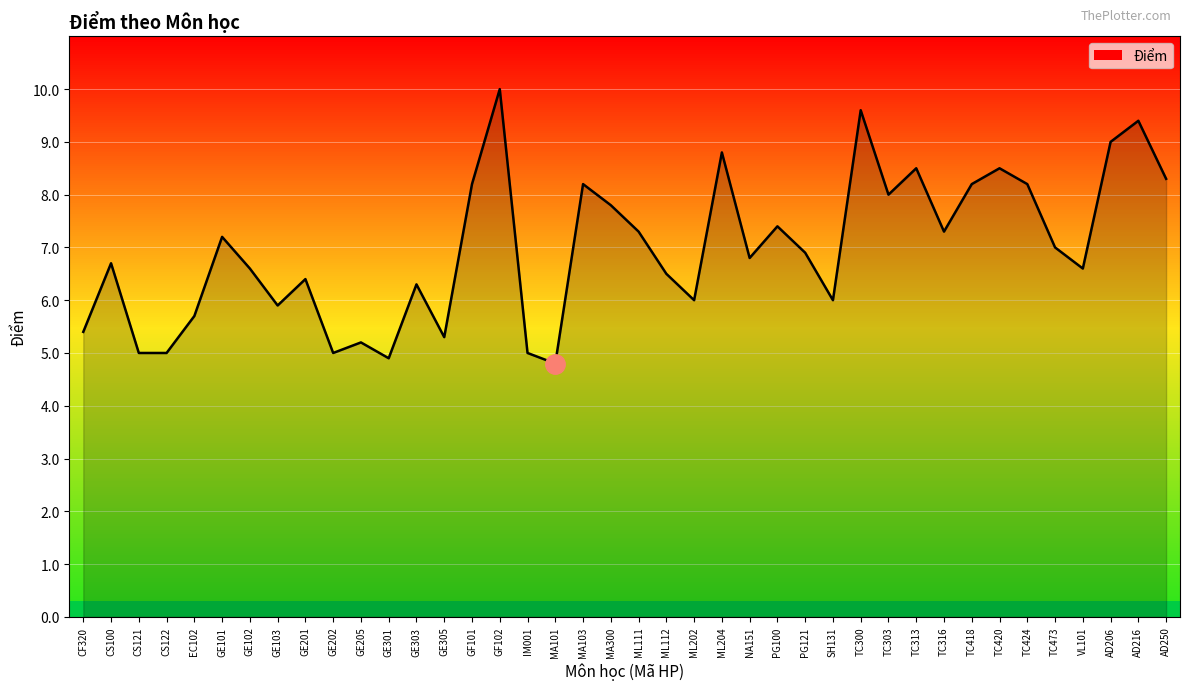

The value at TC316 is 10.4. True or false?

False